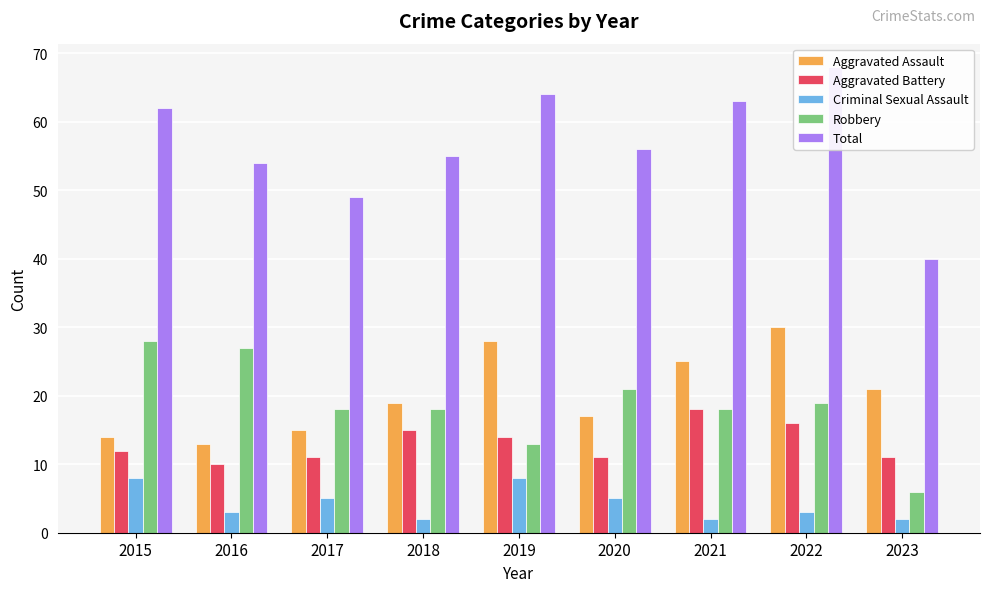

What is the difference between the maximum and minimum values in the Aggravated Battery series?

8